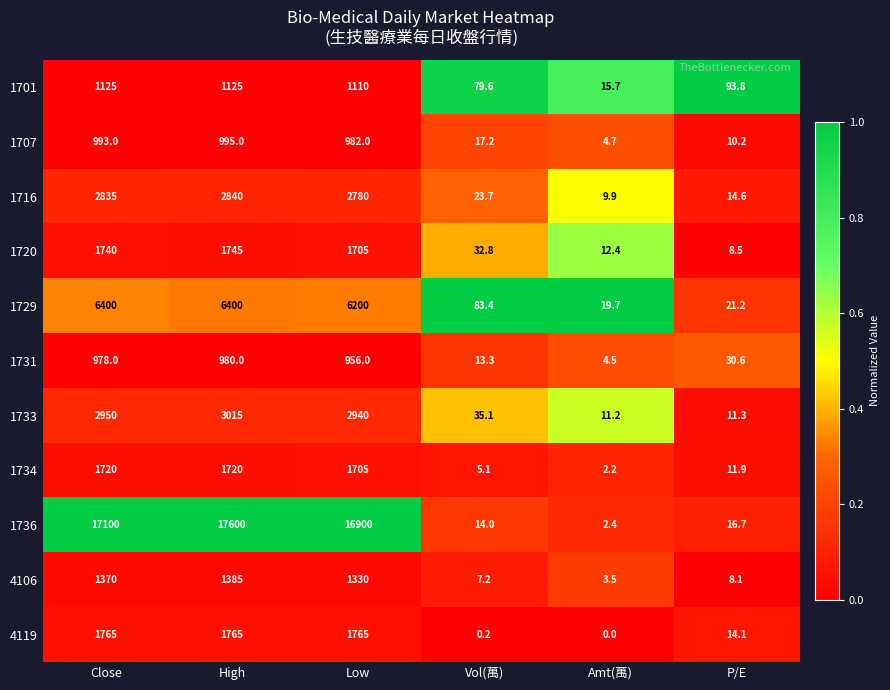

Where does the 1733 series first go above 2940?

Close